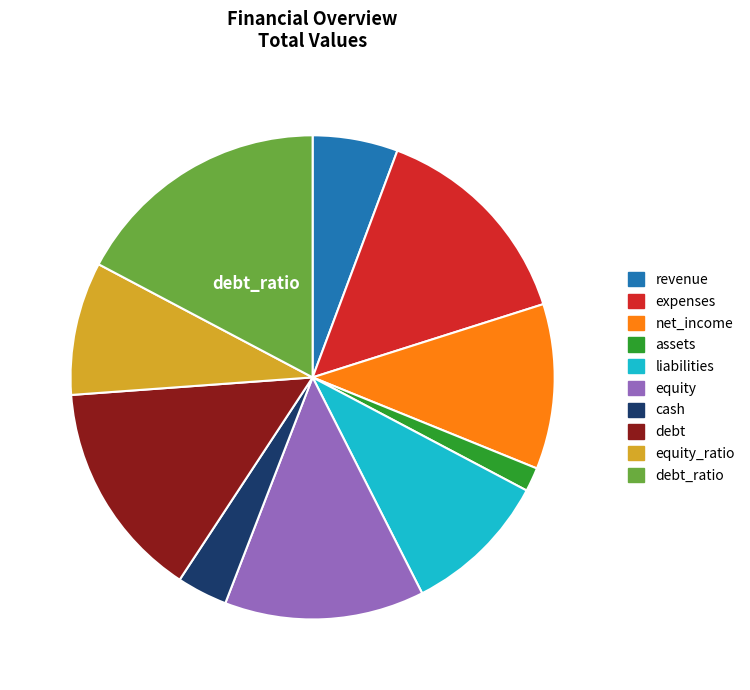

Which category has the smallest portion of the pie?

assets